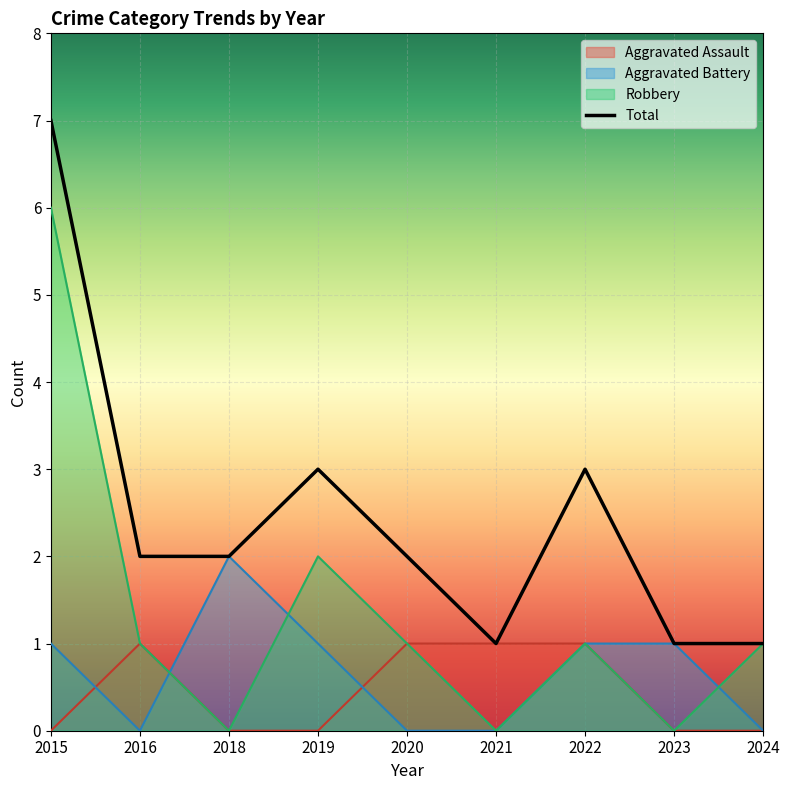

How many lines are shown in the chart?

4